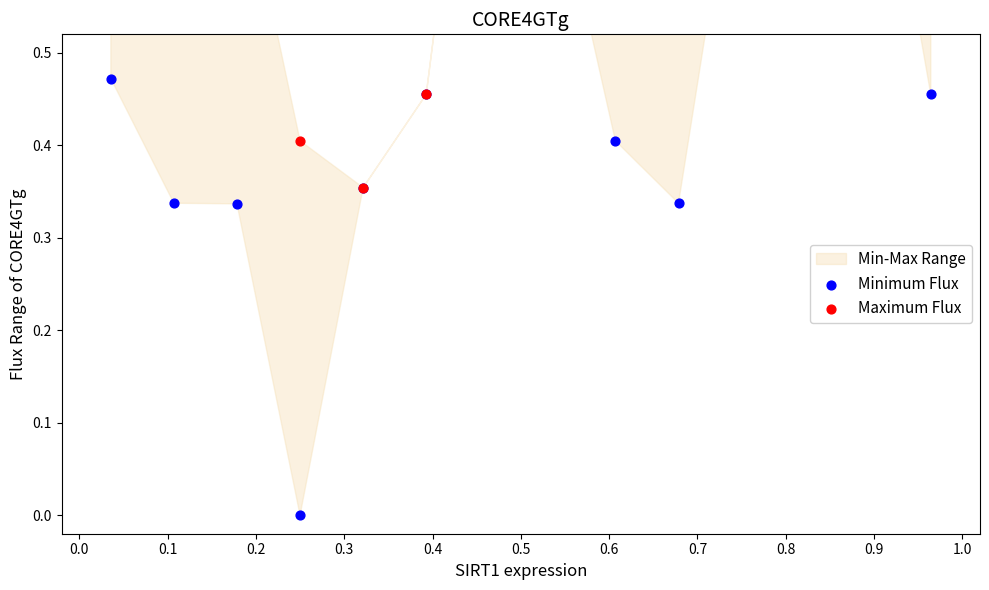

Which series has the widest spread of Y values?

Minimum Flux